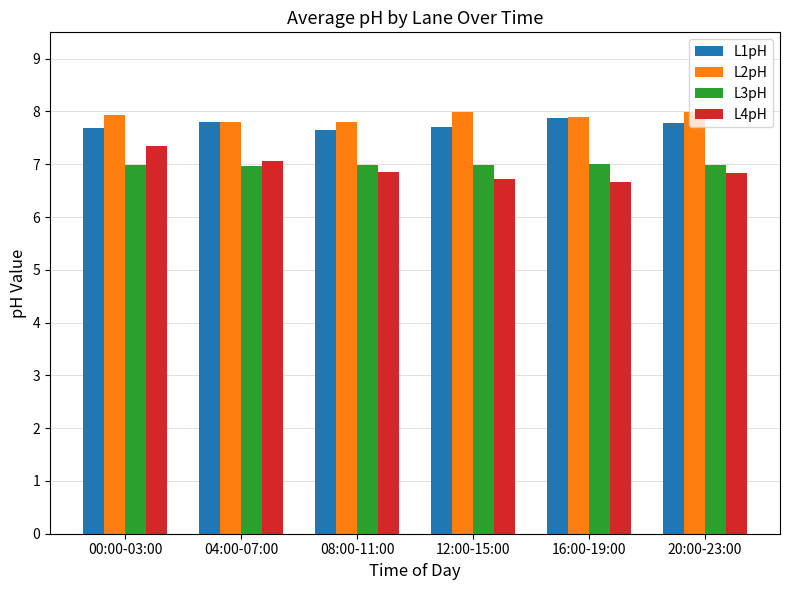

What value does the L2pH series have at 04:00-07:00?

7.8